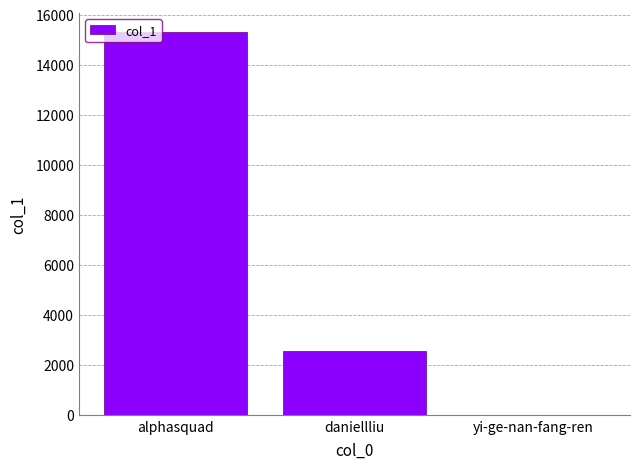

Which has a higher value, daniellliu or yi-ge-nan-fang-ren?

daniellliu